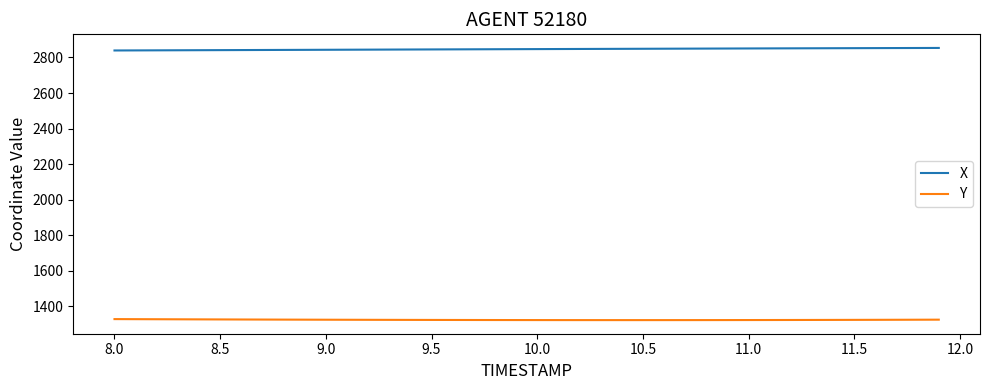

What is the greatest value displayed?

2853.5